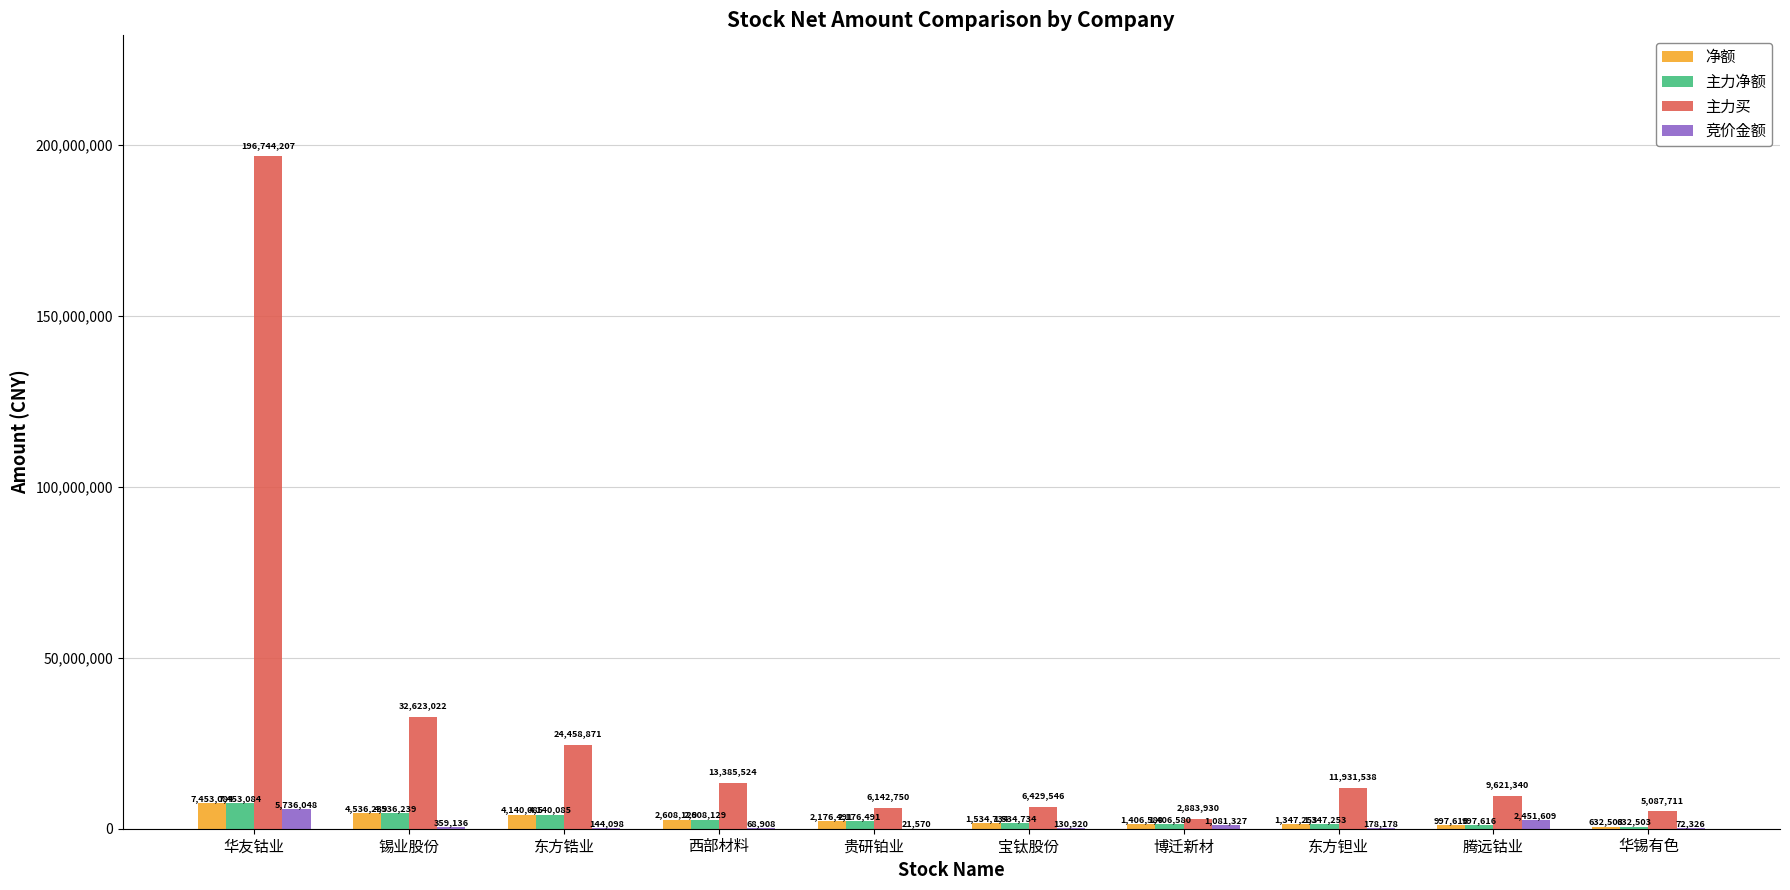

The value of 主力买 at 东方钽业 is 11931538. True or false?

True